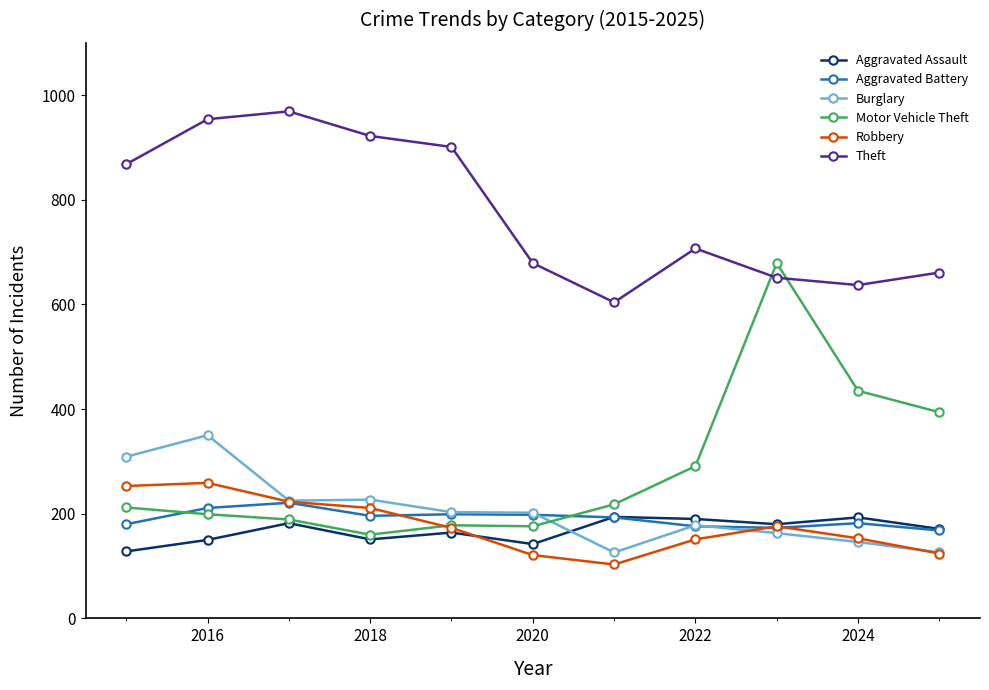

How many interior local valleys does the Aggravated Assault series have?

3